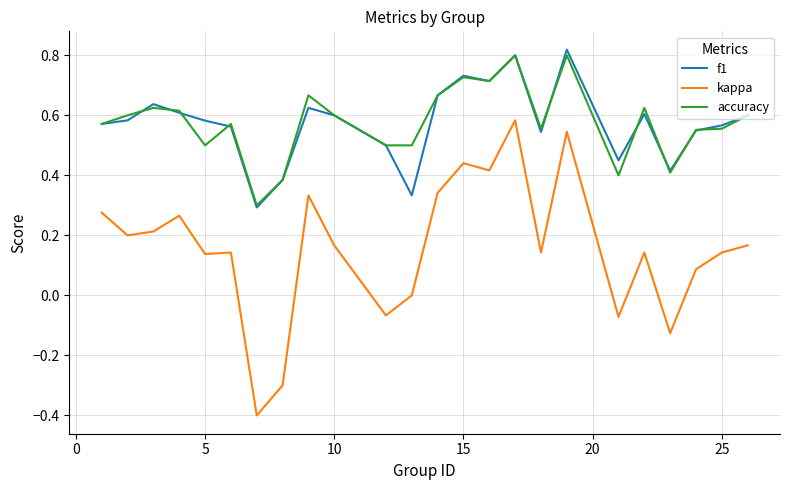

Which series has the largest range (max minus min)?

kappa